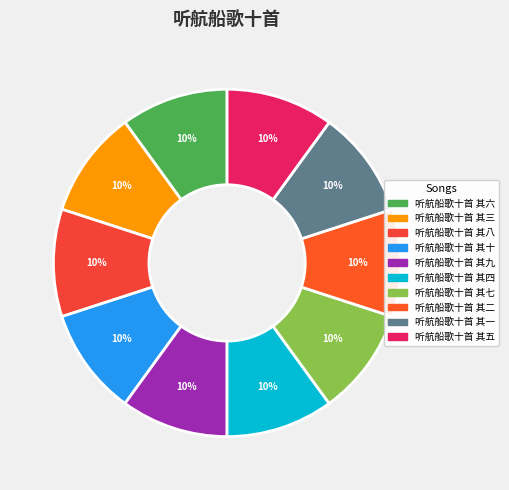

How many segments does this pie chart have?

10